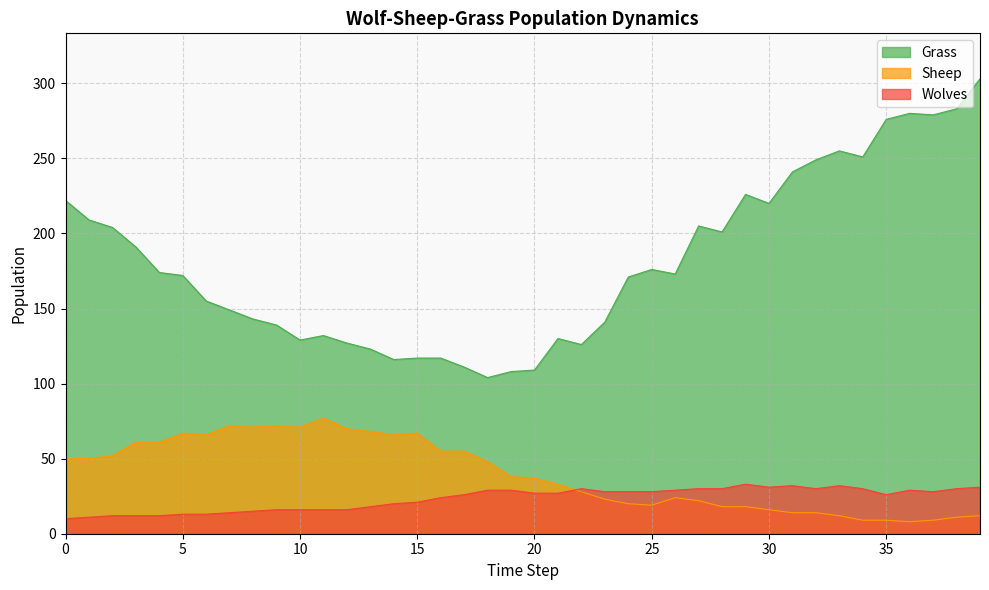

List the series in order of their peak value, highest first.

Grass, Sheep, Wolves